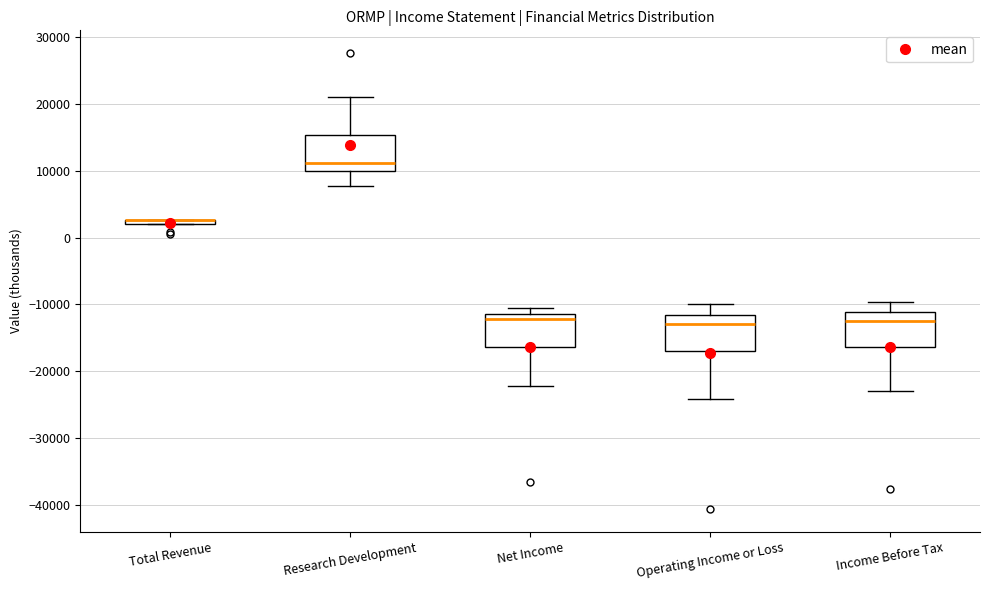

Where does the lower whisker of the box for Net Income end on the y-axis? The values are not printed on the chart, so give them approximately, as read against the axis.

-22000